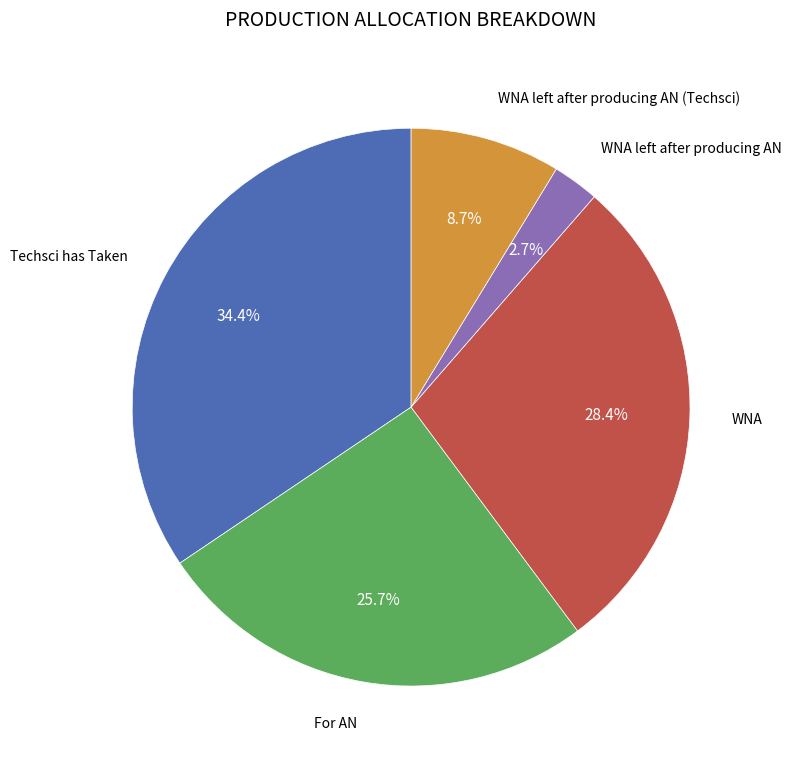

Is there a majority slice in this chart?

No